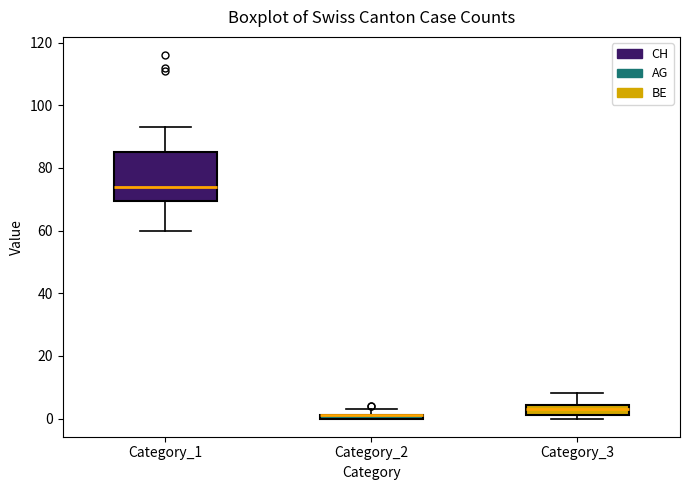

Comparing the boxes themselves (not the whiskers), which one is the tallest?

Category_1